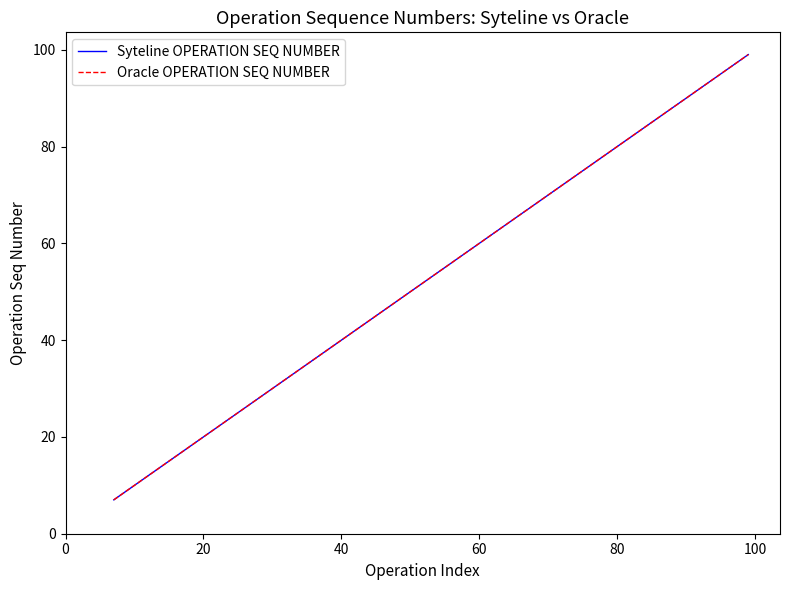

True or false: Oracle OPERATION SEQ NUMBER and Syteline OPERATION SEQ NUMBER intersect in this chart.

False